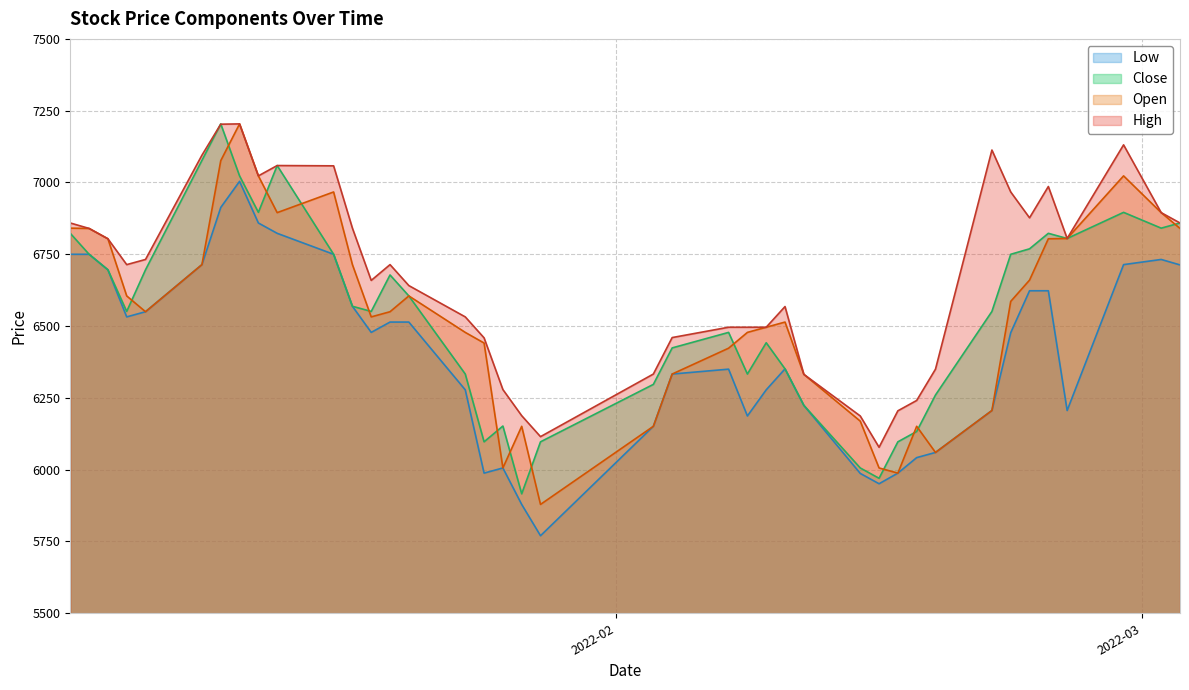

What is the sum of all Low values?

256533